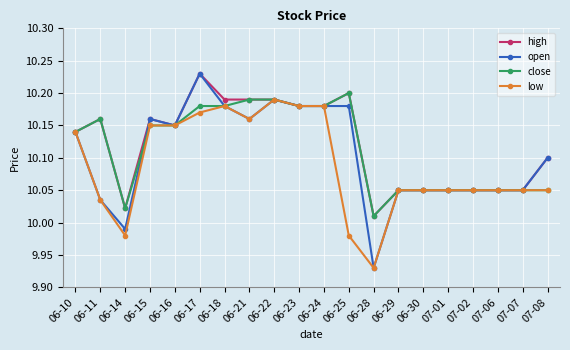

How many data points does each series have?

20